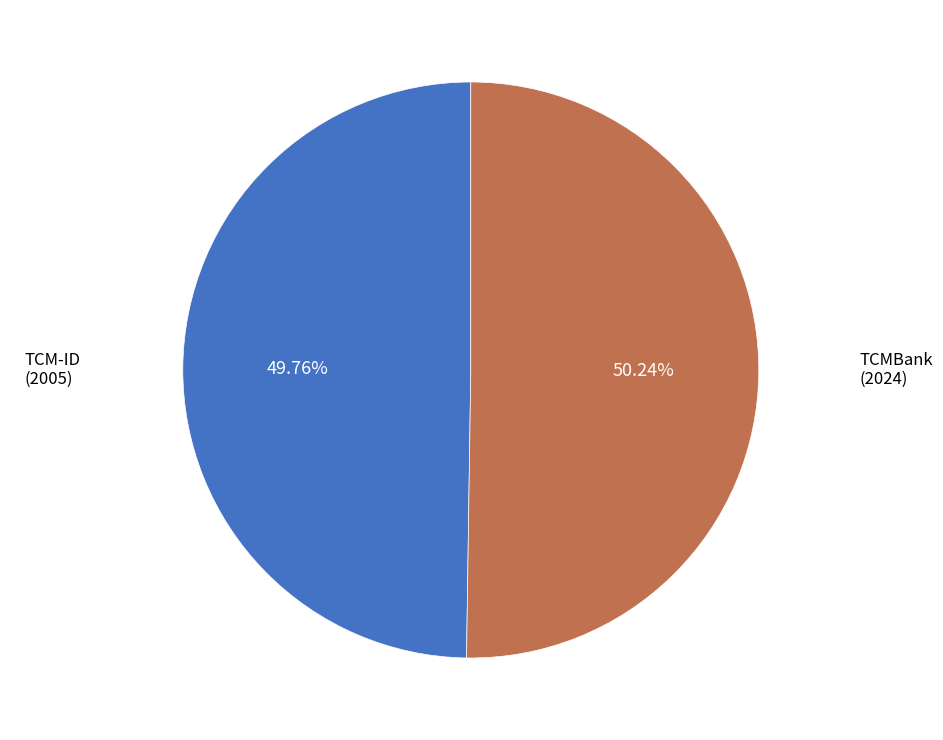

Count the number of slices in the pie.

2